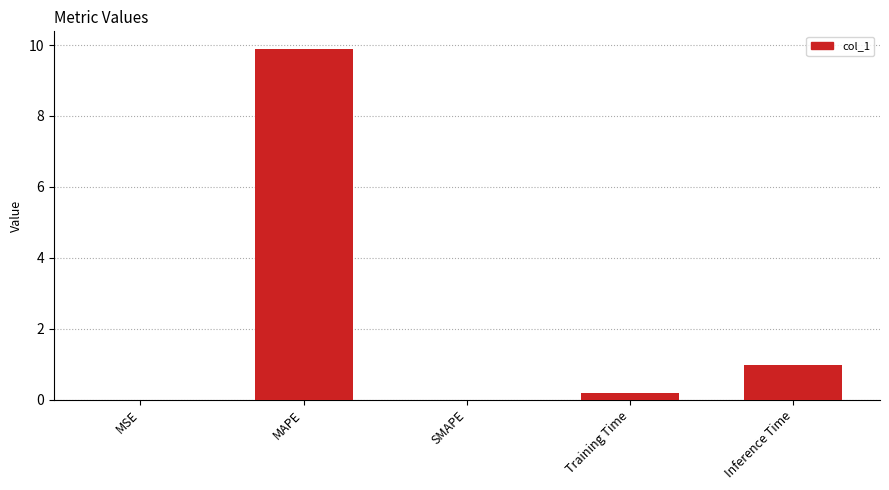

Where is the data nearest to the value 4?

Inference Time